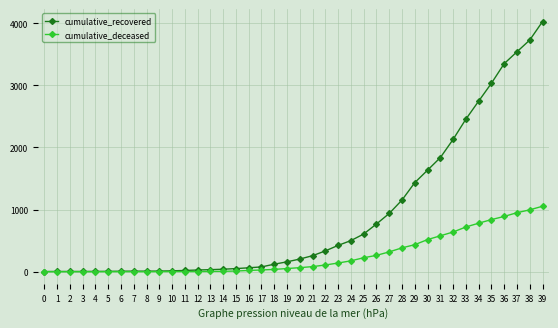

True or false: cumulative_deceased has a value of 0 at 8.

True